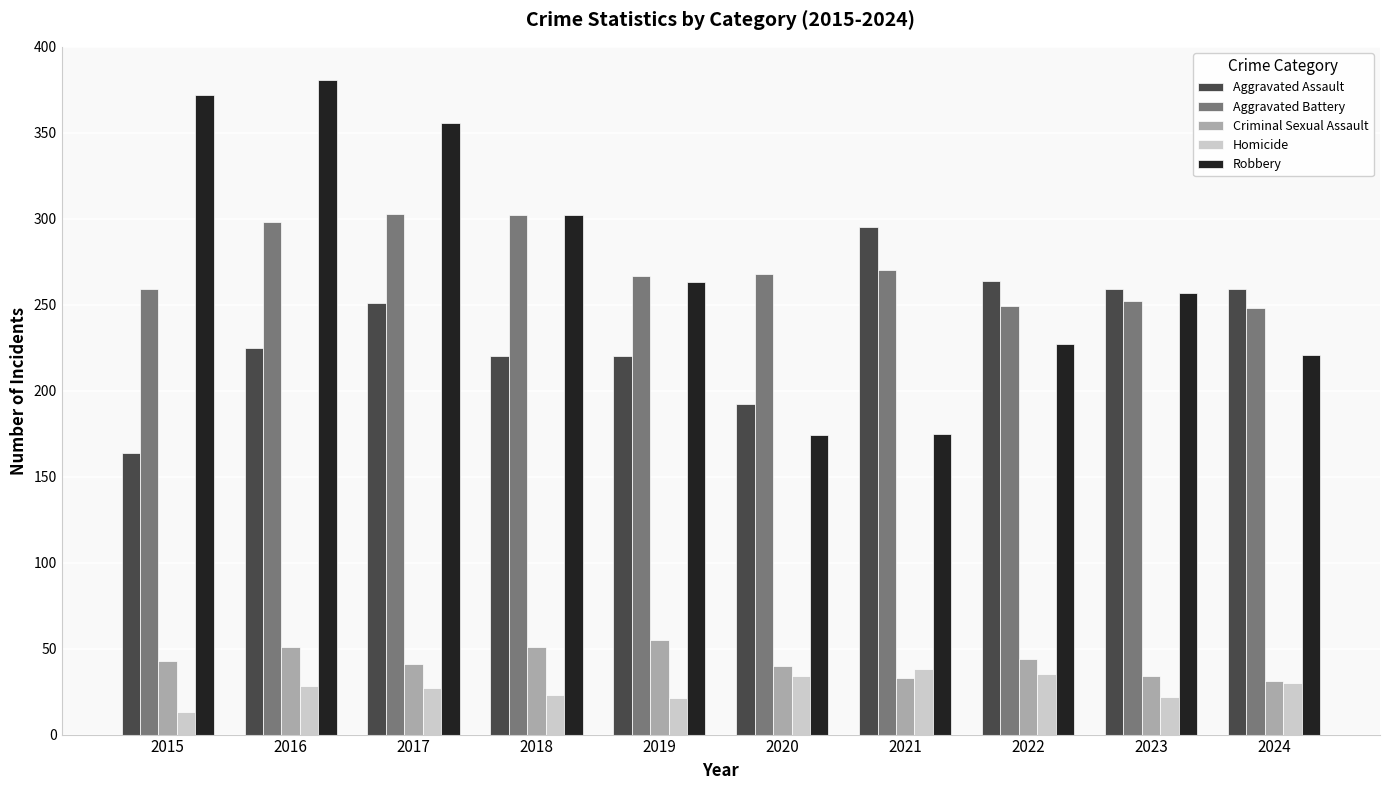

How many distinct data groups are displayed?

5